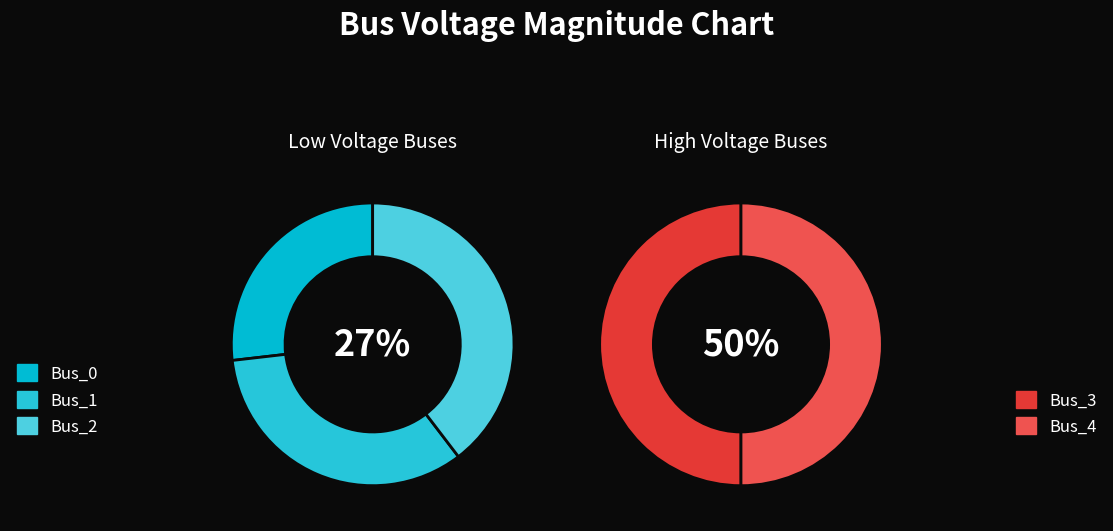

Rank the categories by value from highest to lowest.

Bus_3, Bus_4, Bus_2, Bus_1, Bus_0